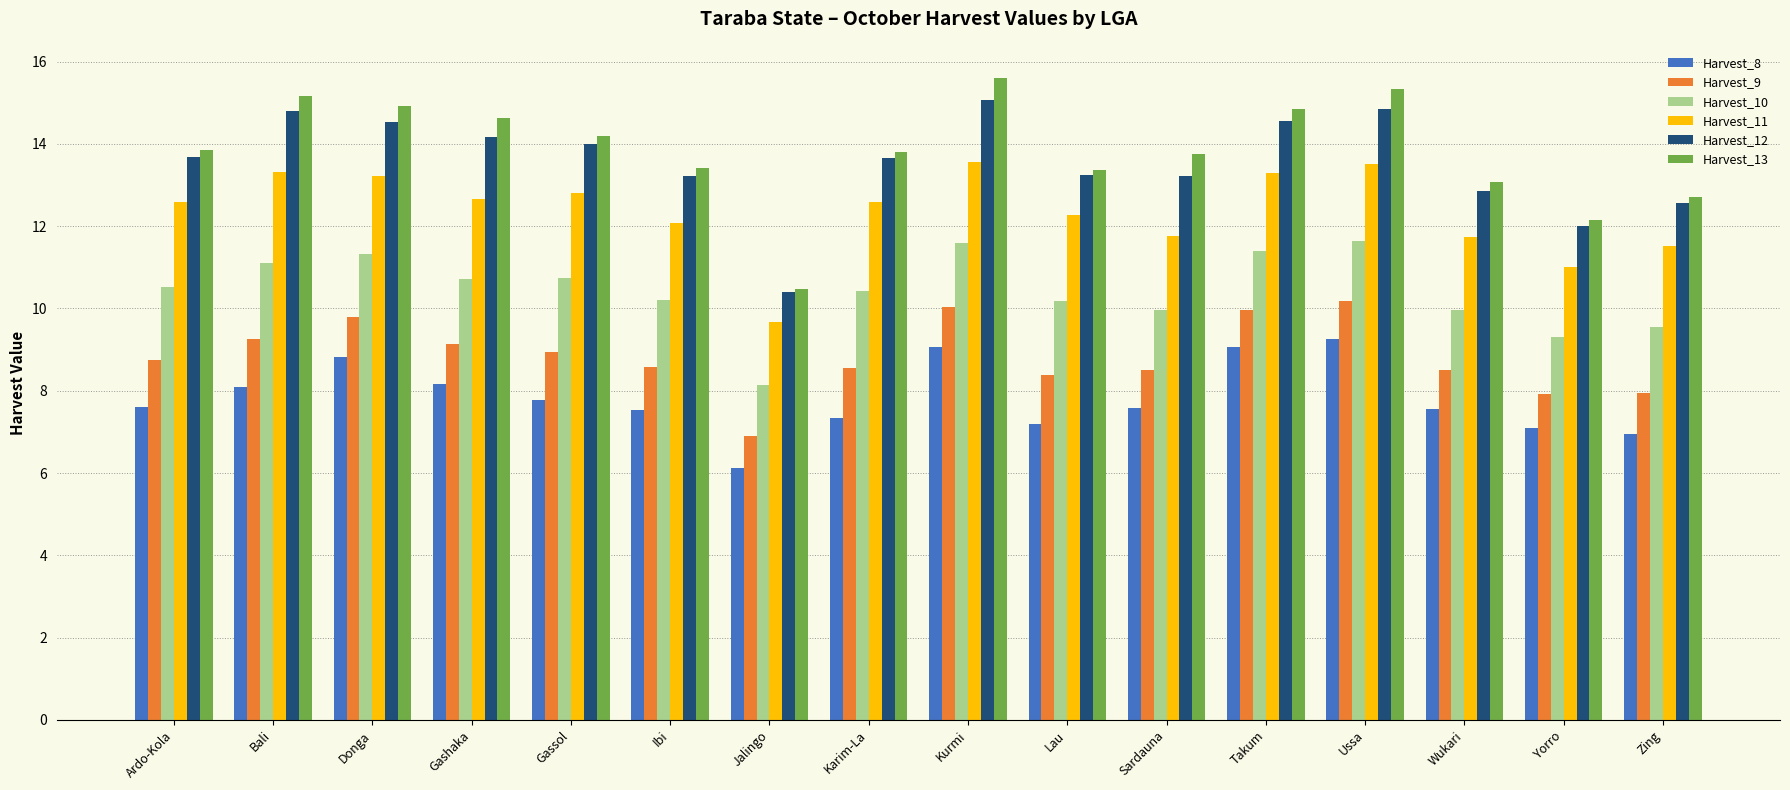

Between Ardo-Kola and Donga, which series saw the biggest shift?

Harvest_8